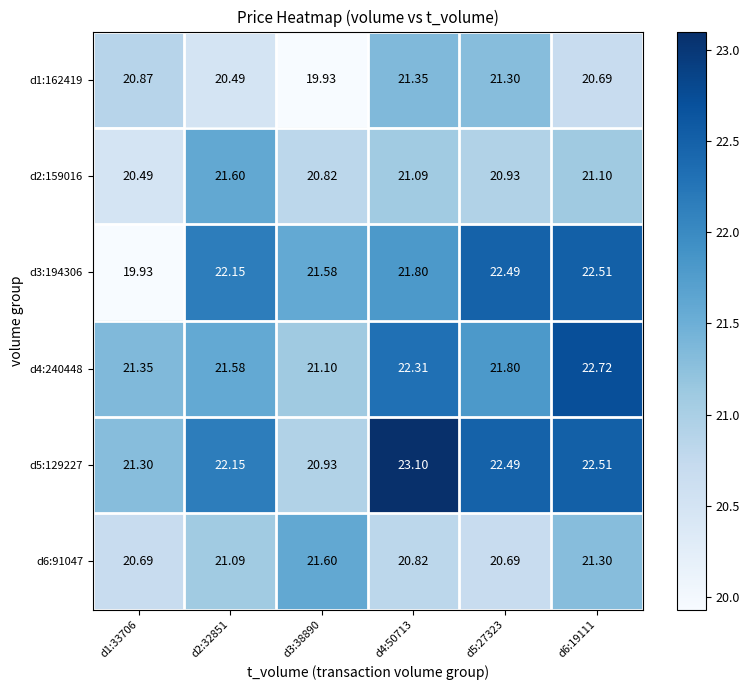

At which category is the sum across all series the highest?

d6:19111